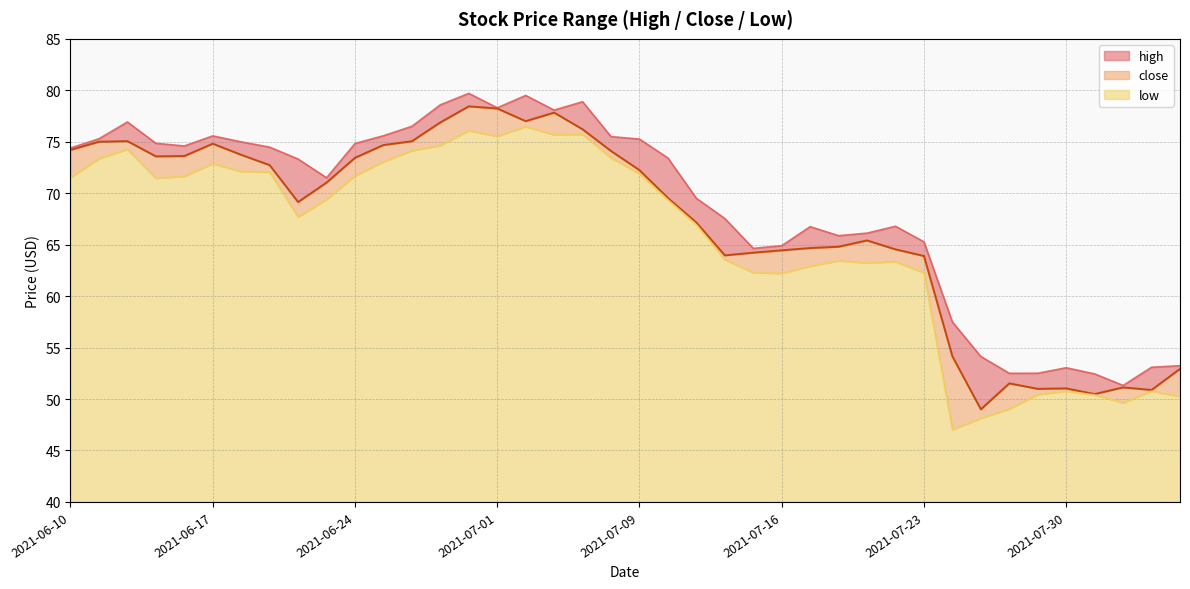

Which series changed the most between 2021-06-28 and 2021-07-07?

high